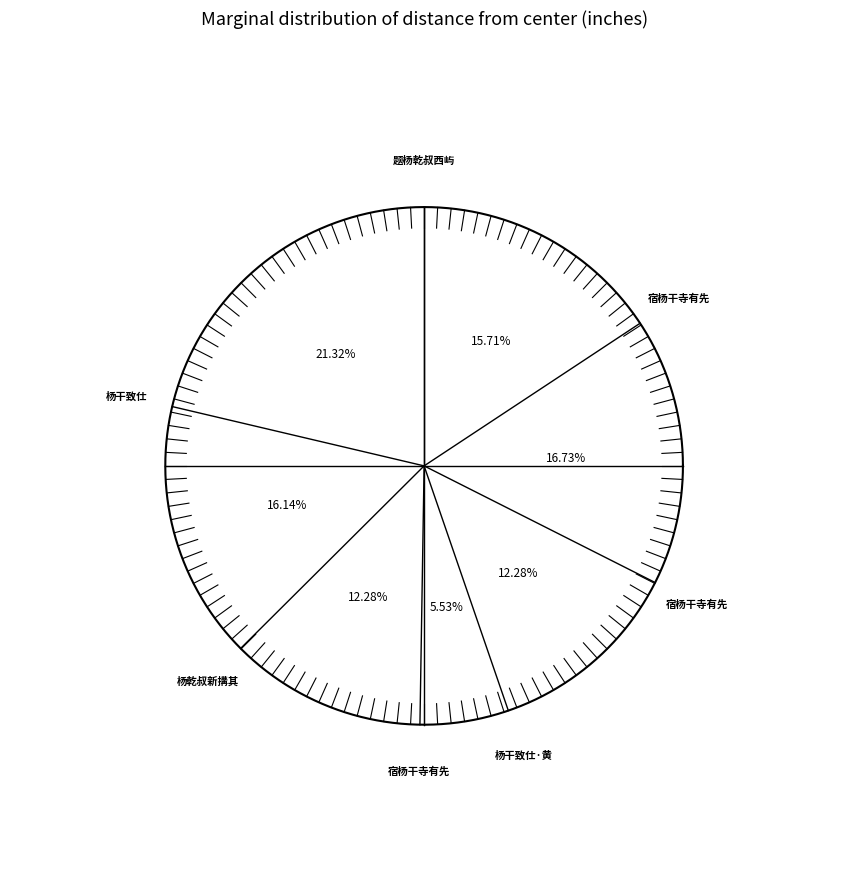

Is there any slice that represents more than half of the pie?

No